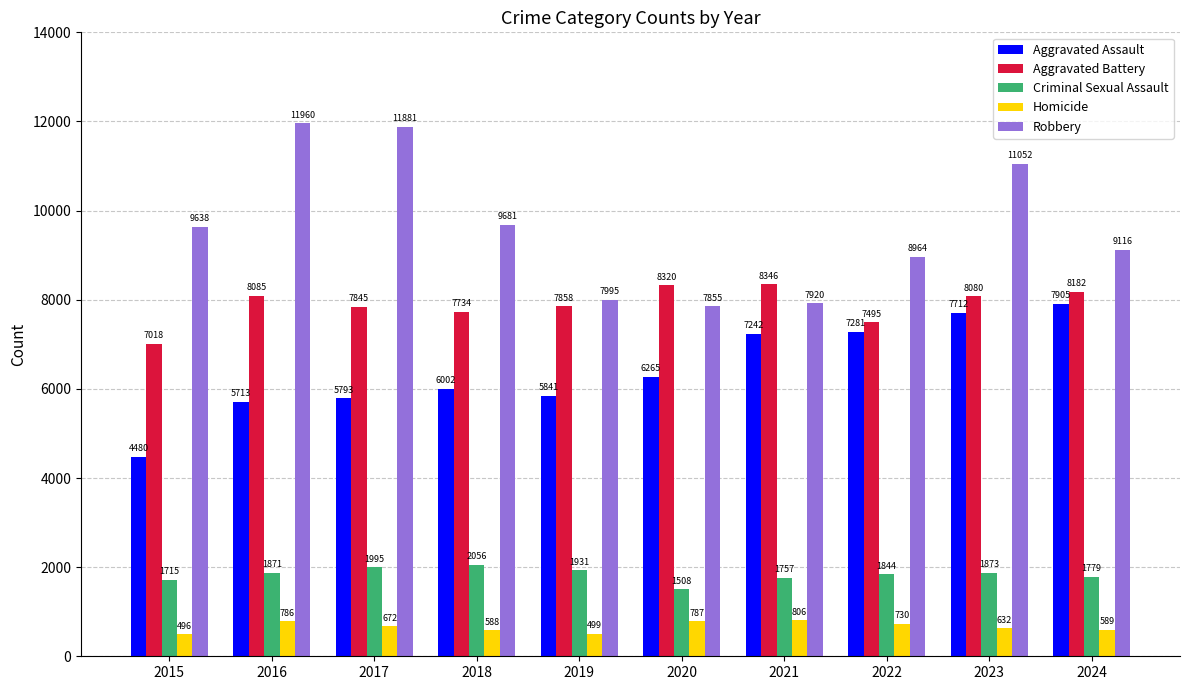

Which category has the lowest value in the Criminal Sexual Assault series?

2020